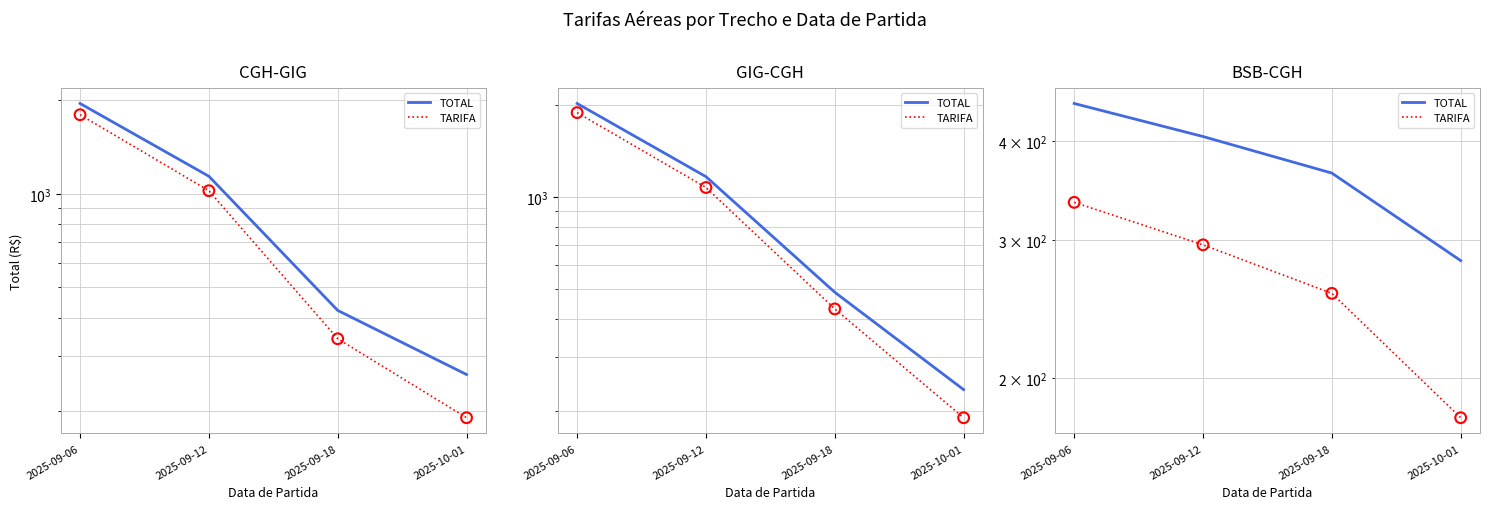

Is the value of TOTAL at 2025-09-18 greater than the value of TARIFA at 2025-09-06?

Yes